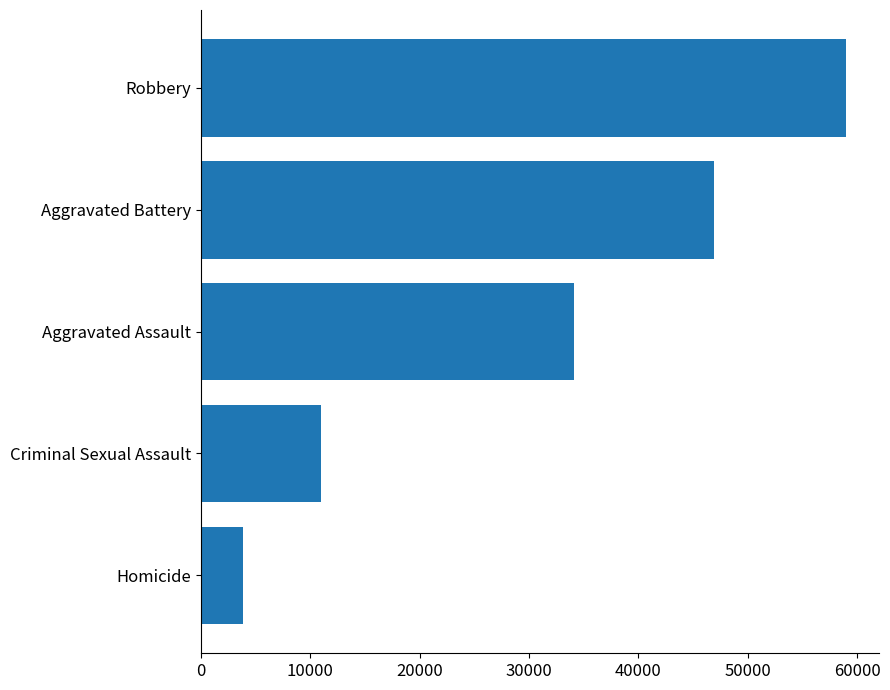

Between Aggravated Battery and Homicide, which is larger?

Aggravated Battery